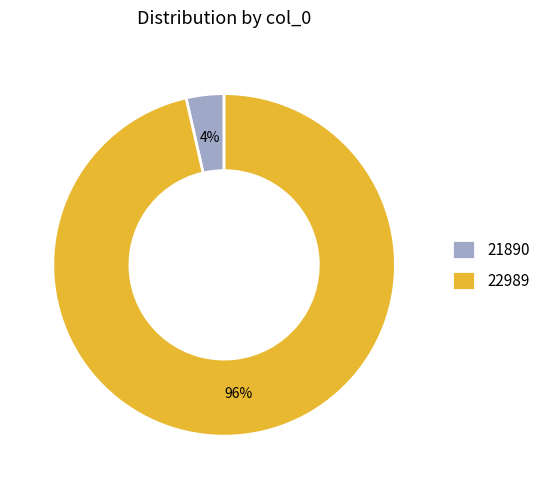

How many segments does this pie chart have?

2